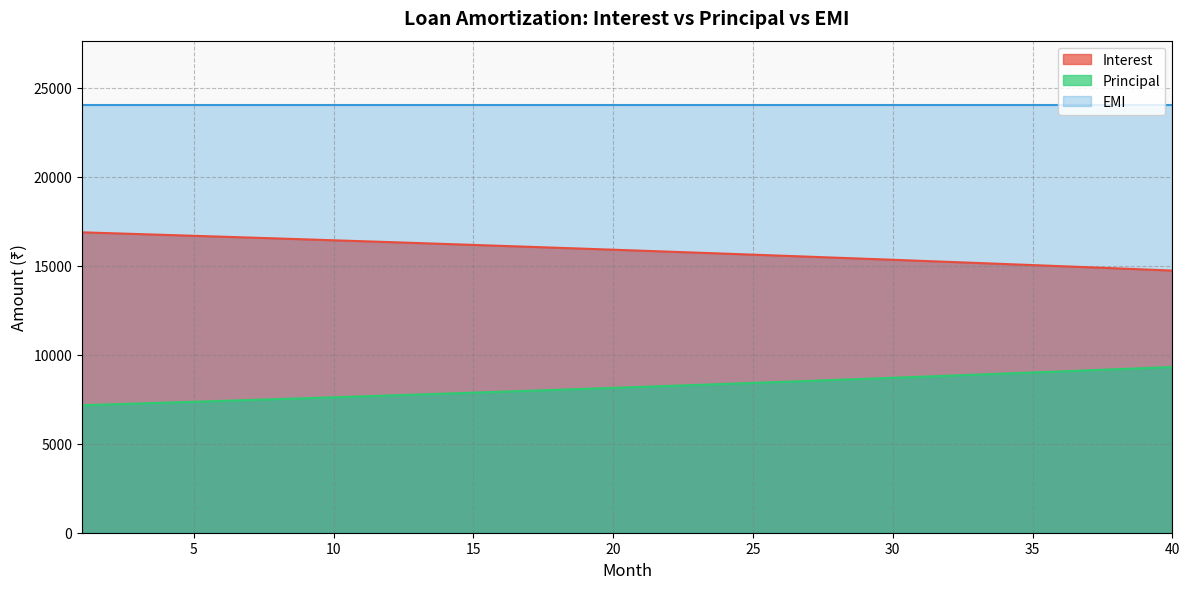

The value of Interest at 9 is 5677.4. True or false?

False